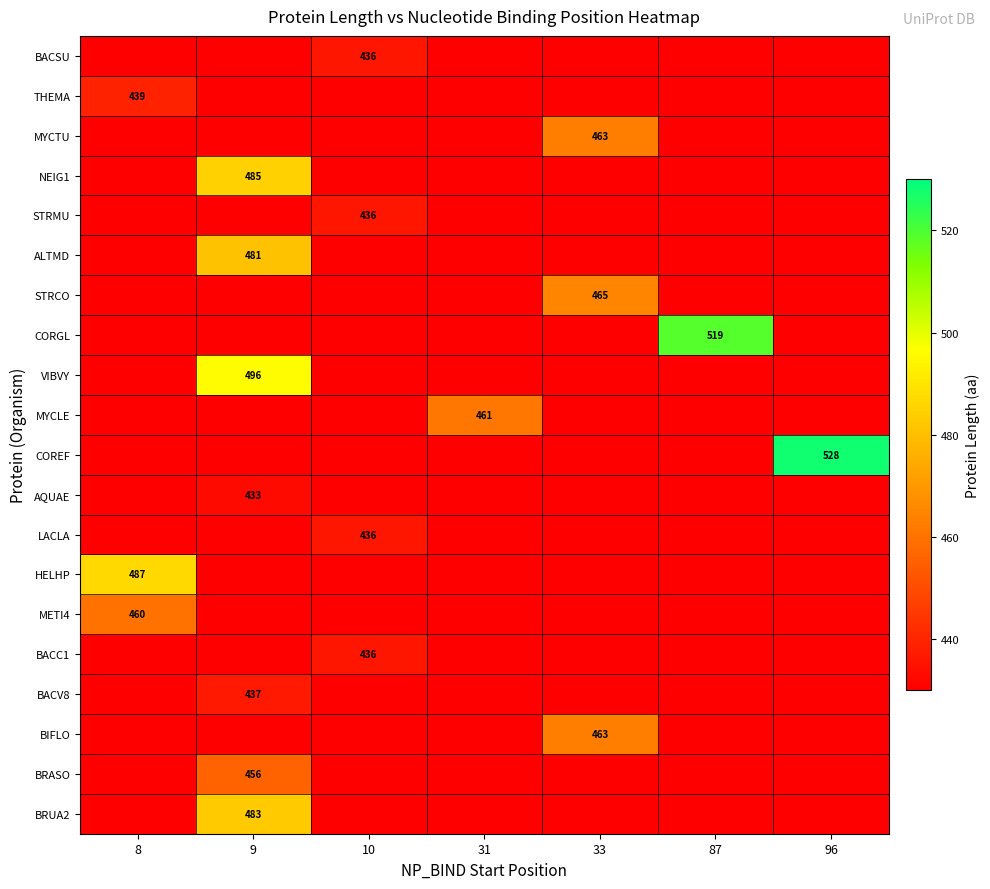

At how many categories does at least one series exceed 489?

3